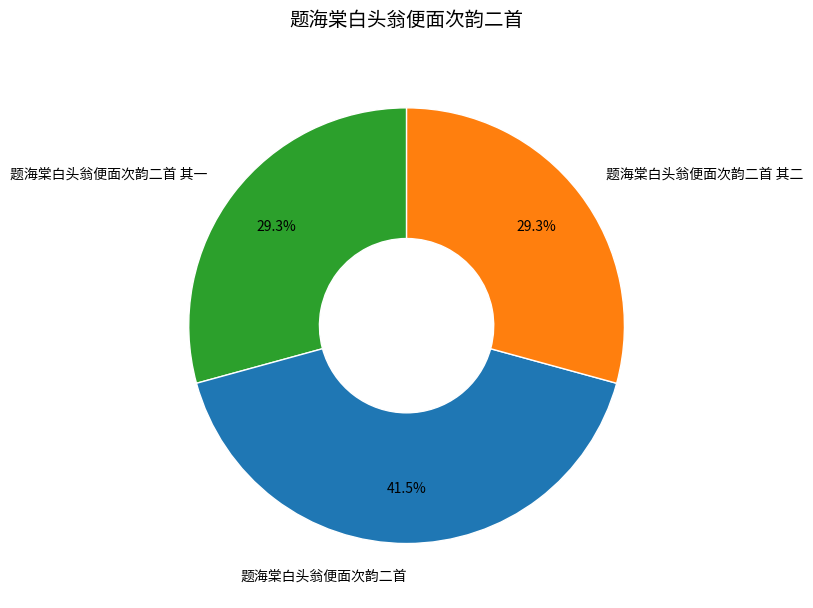

To the nearest percent, what is the difference between the 题海棠白头翁便面次韵二首 and 题海棠白头翁便面次韵二首 其二 slice percentages?

12%